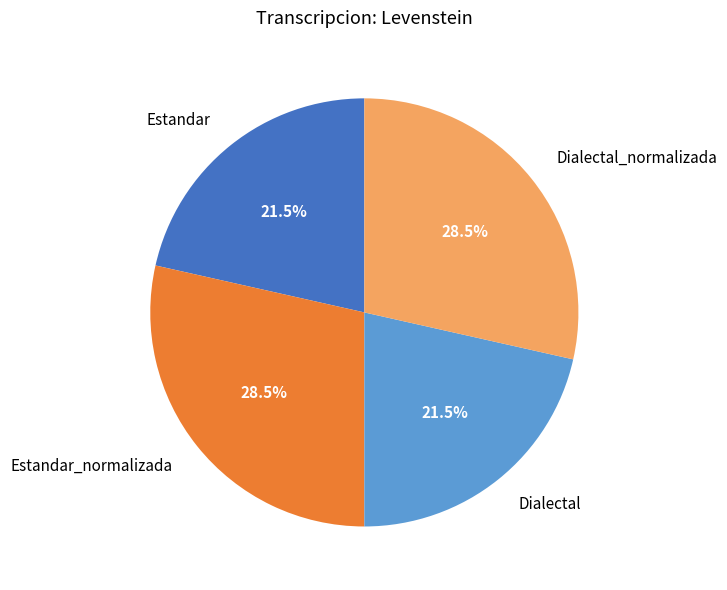

To the nearest percent, what is the difference between the largest and smallest slice percentages?

7%